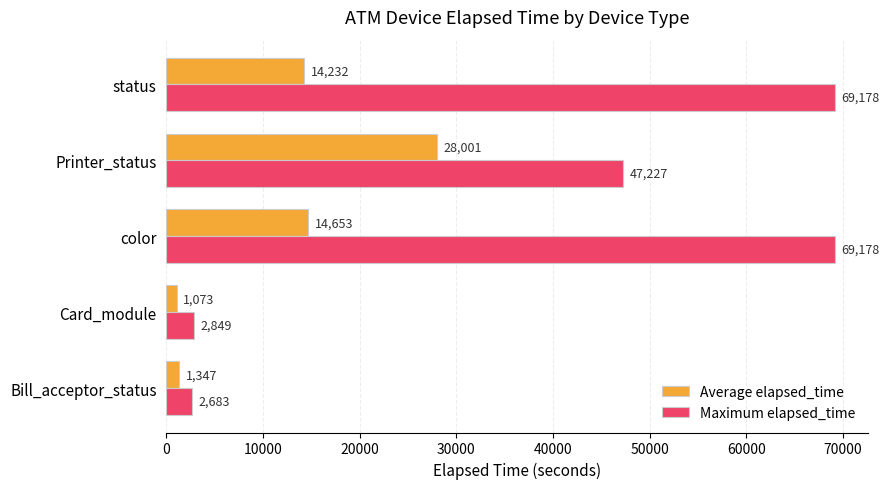

At which category is the sum across all series the highest?

color